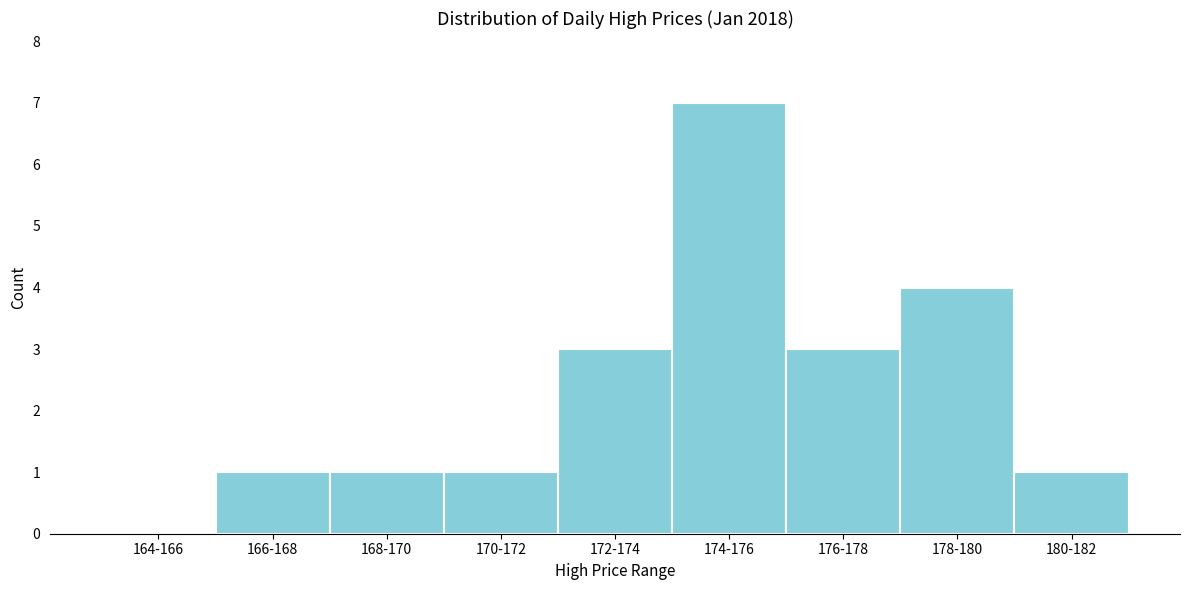

Reading left to right, extract all data points from this chart.

164-166=0	166-168=1	168-170=1	170-172=1	172-174=3	174-176=7	176-178=3	178-180=4	180-182=1